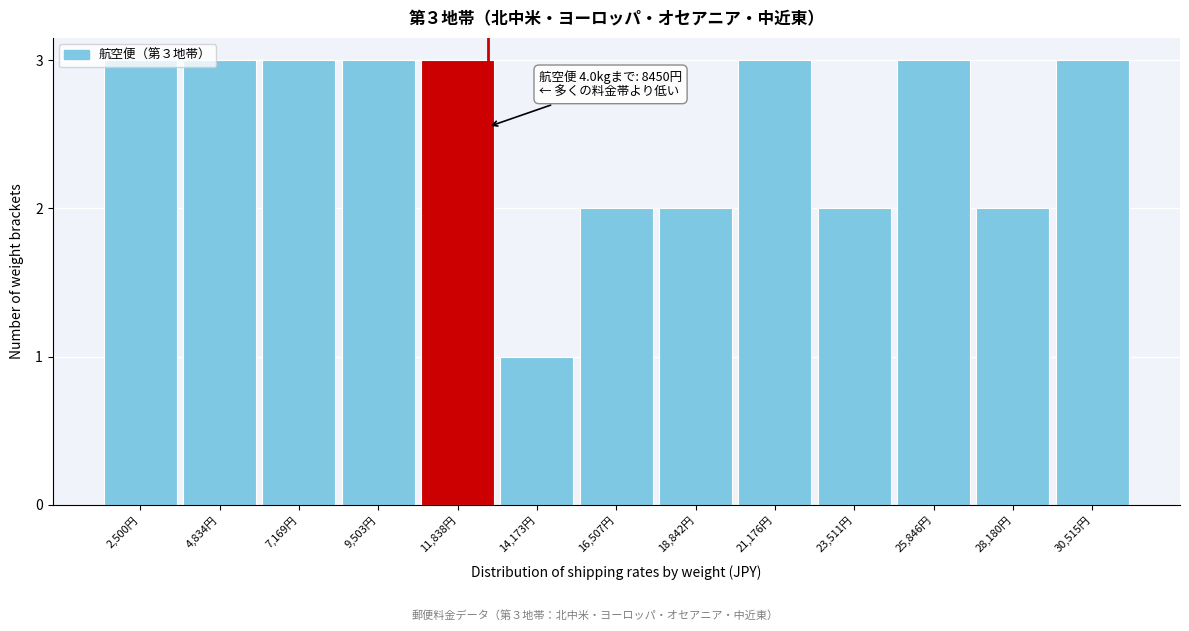

What is the sum of all values?

33